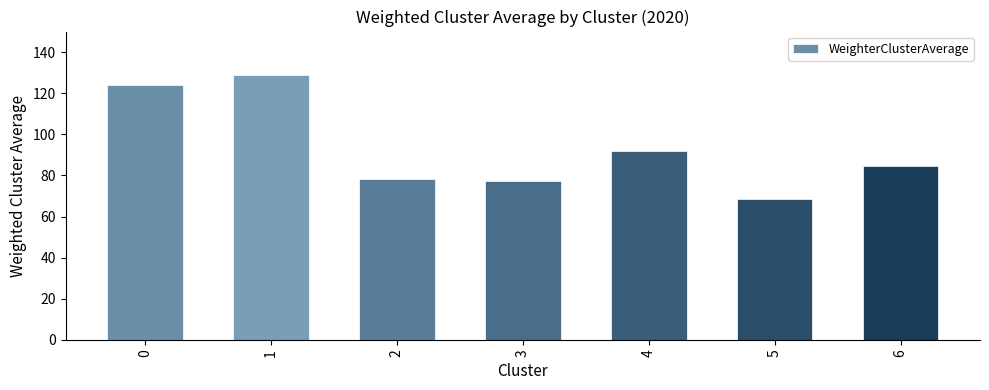

Reading left to right, what are all the values shown in this chart?

0=124.2	1=128.7	2=78.5	3=77.5	4=91.7	5=68.6	6=84.6